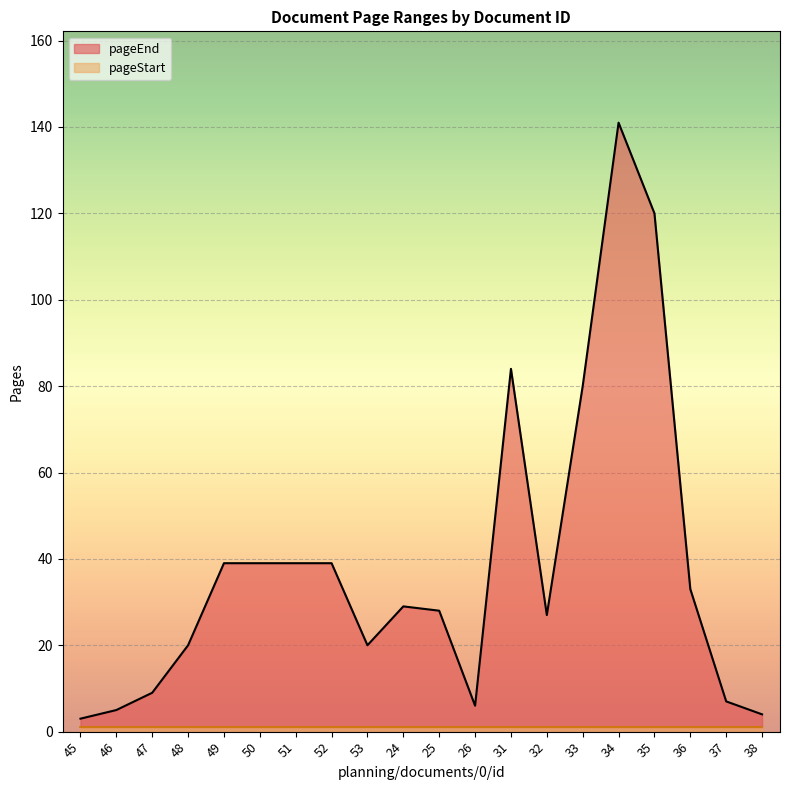

Count the number of categories in the chart.

20